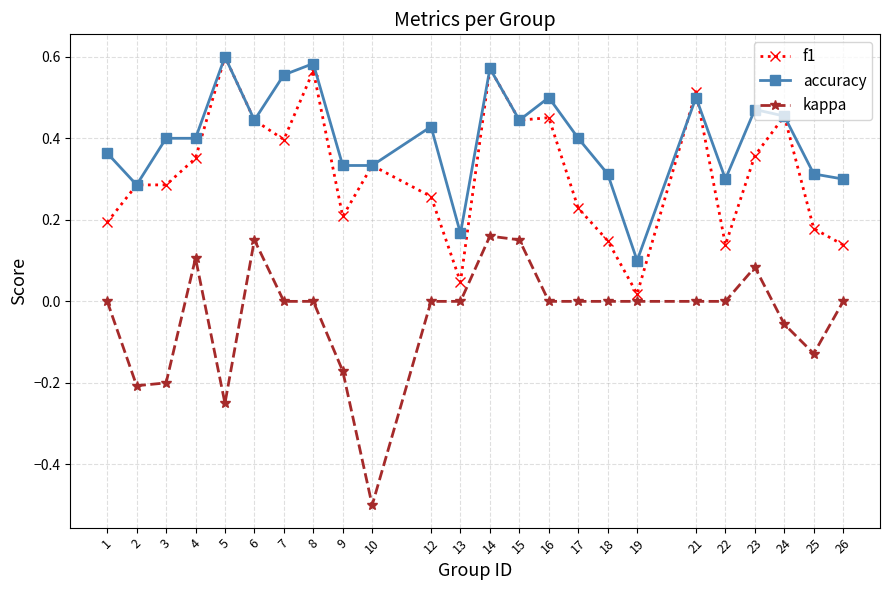

What is the sum of all accuracy values?

9.6